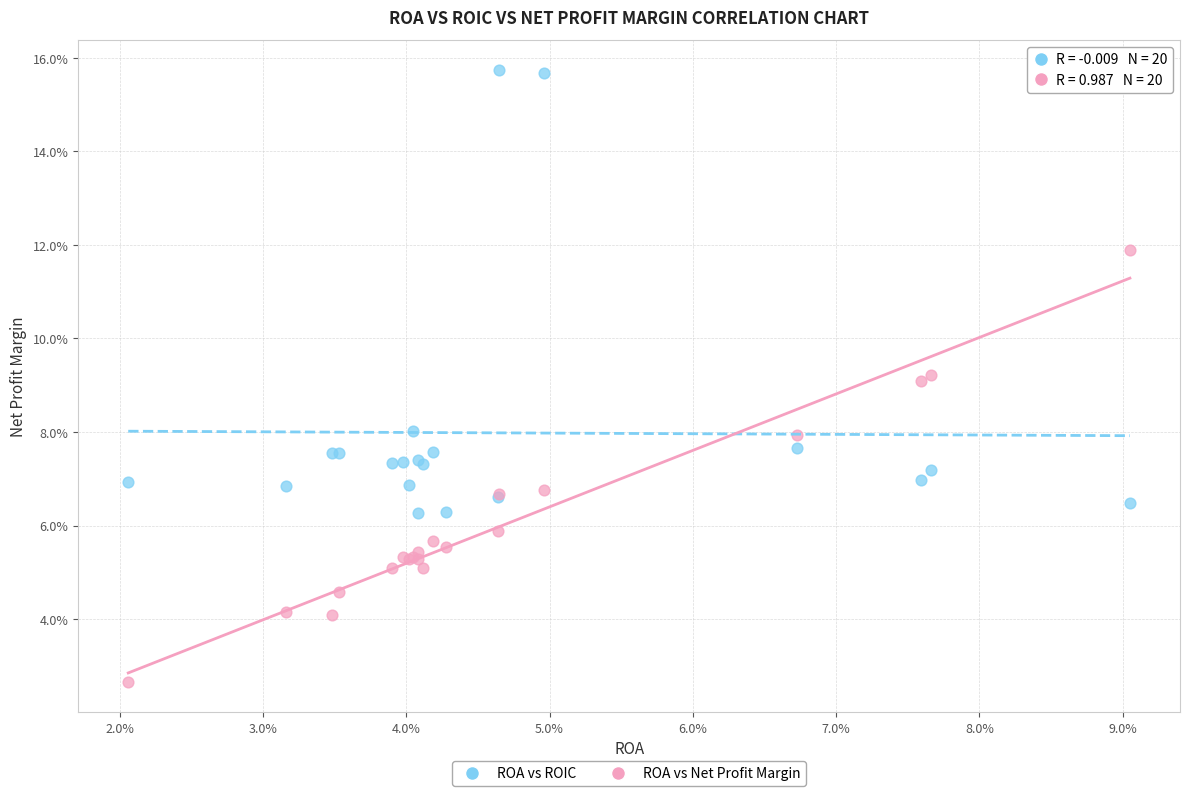

What are all the series names shown in the legend?

ROA vs ROIC, ROA vs Net Profit Margin